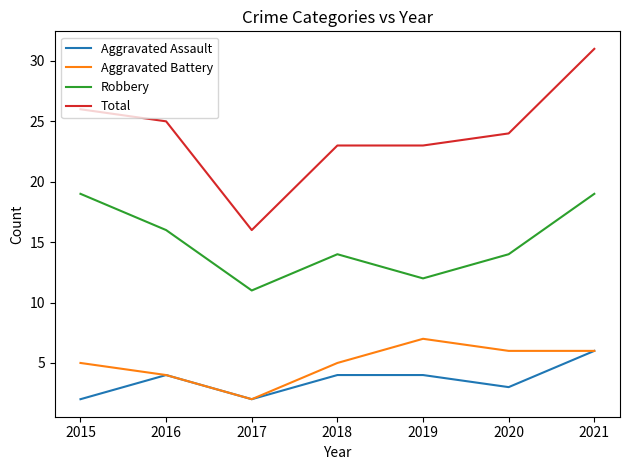

Which category has the lowest value in the Robbery series?

2017